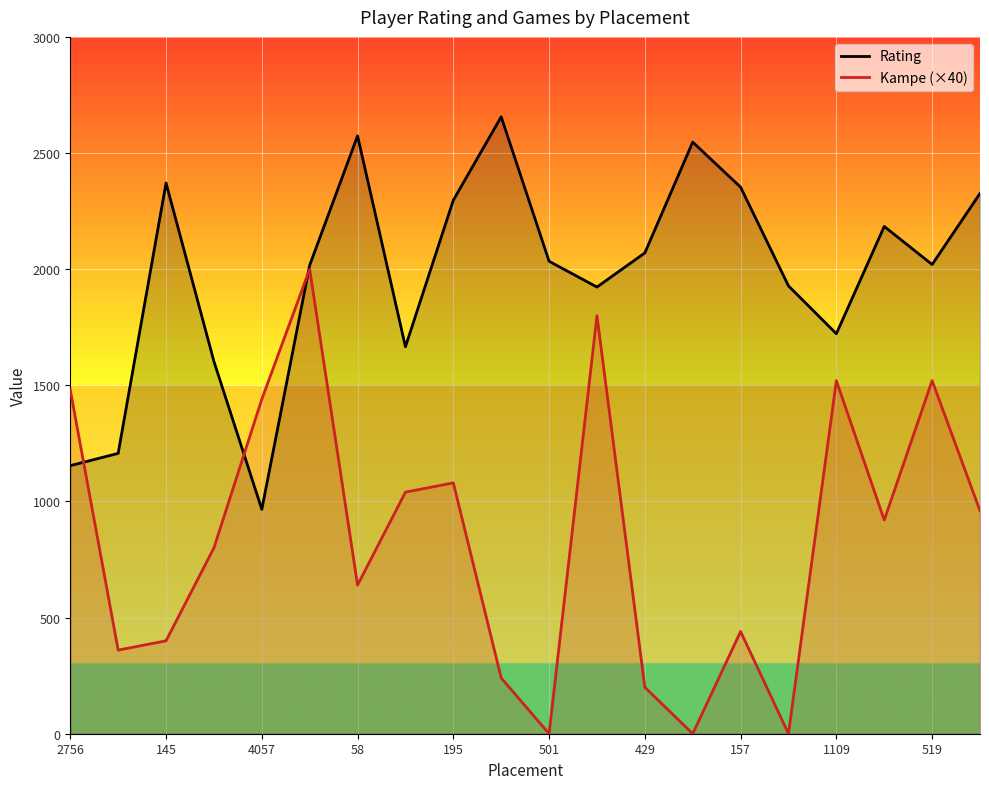

What is the sum of the Kampe (×40) values at 2756 and 11?

3280